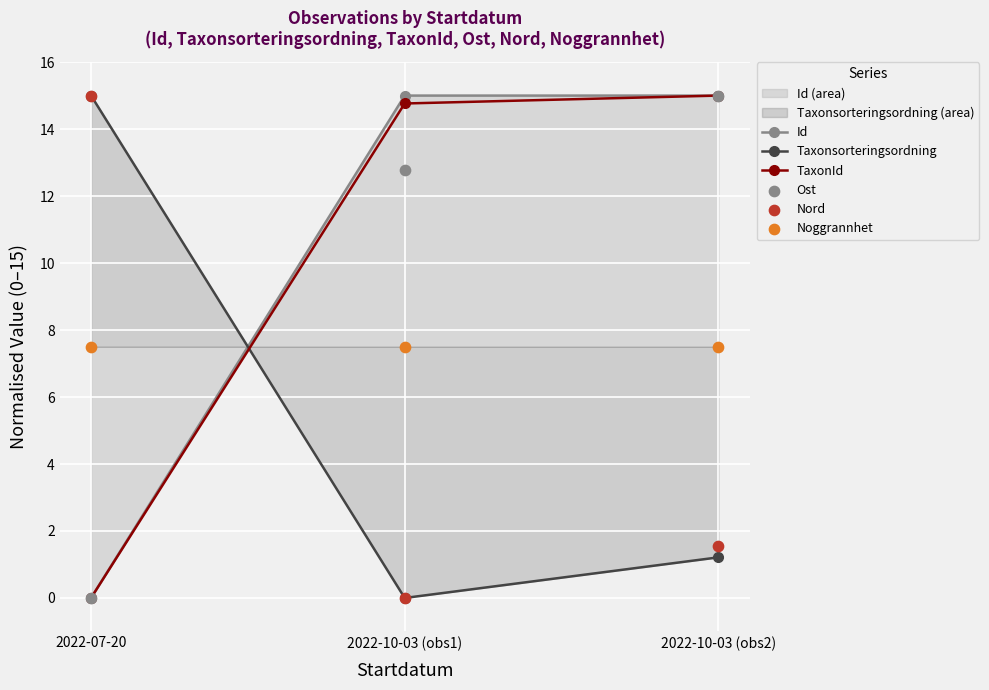

Which series has the largest total across all categories?

Id